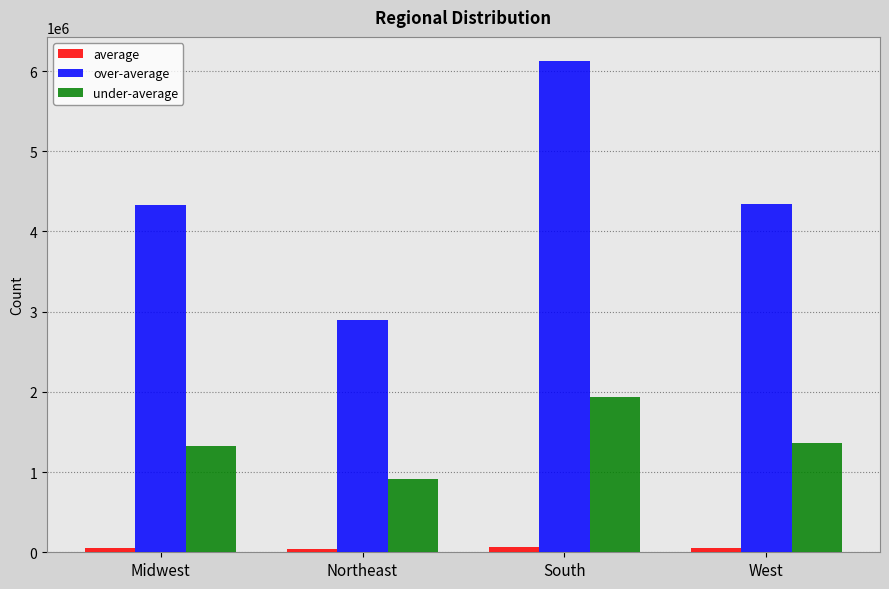

Read the average value at Midwest, to the nearest 50.

52400